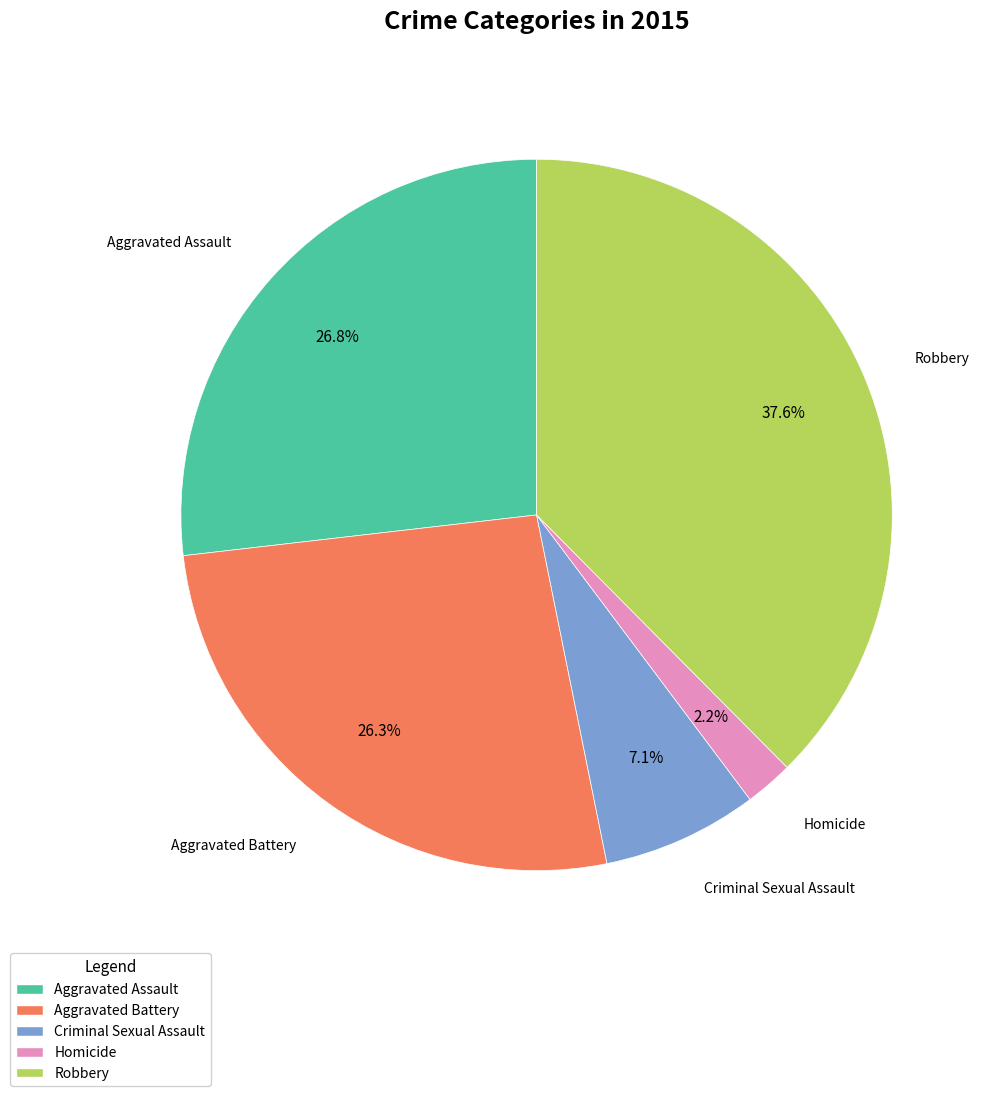

Is it true that Aggravated Assault is 18% of the pie?

False